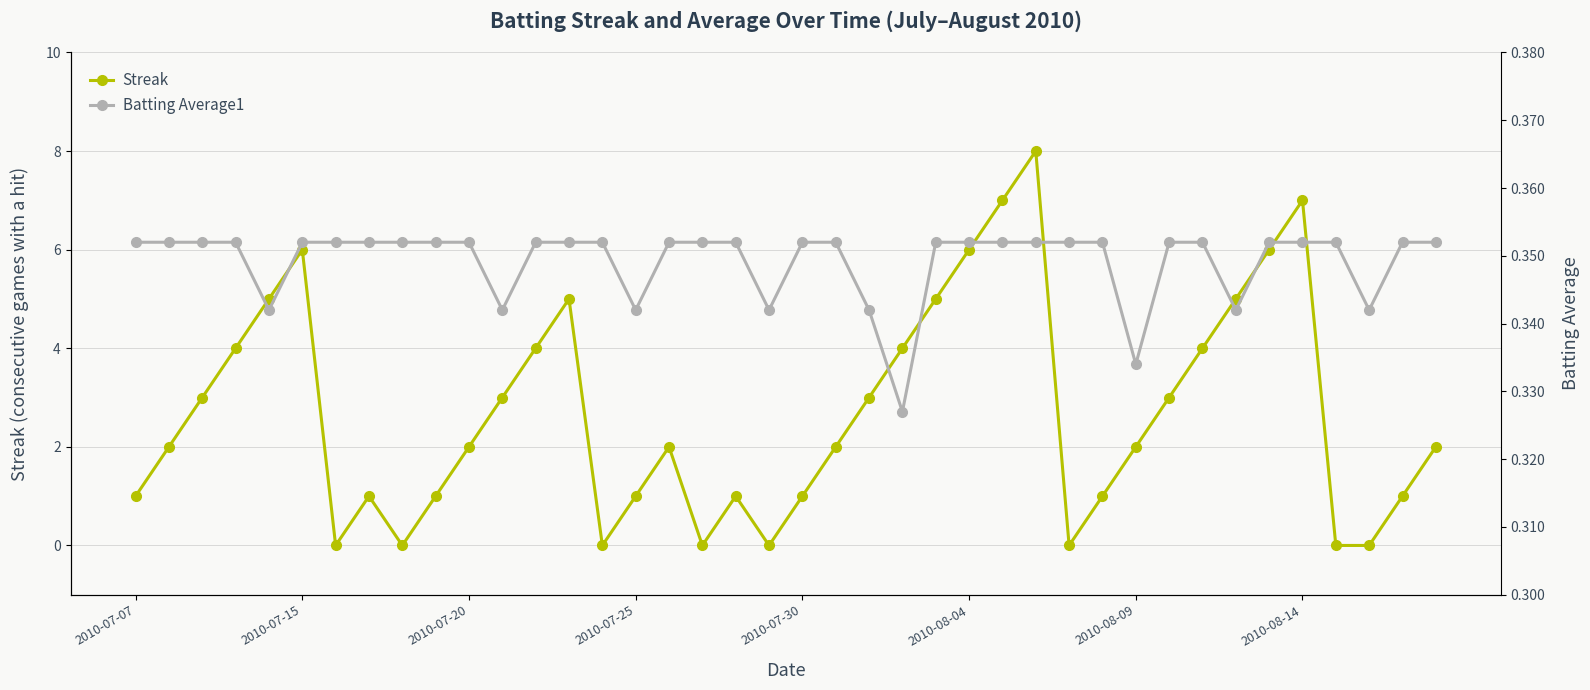

What is the maximum value for Streak?

8